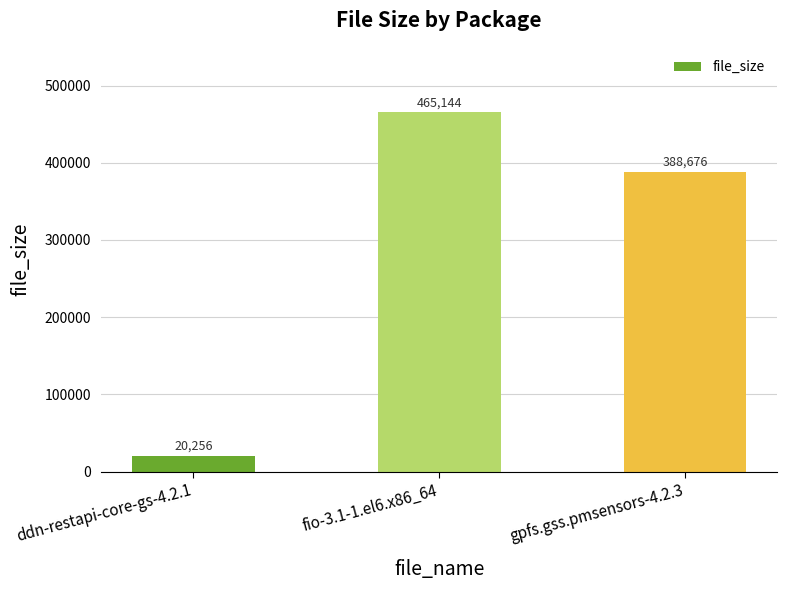

What is the label of the 2nd bar from the right?

fio-3.1-1.el6.x86_64